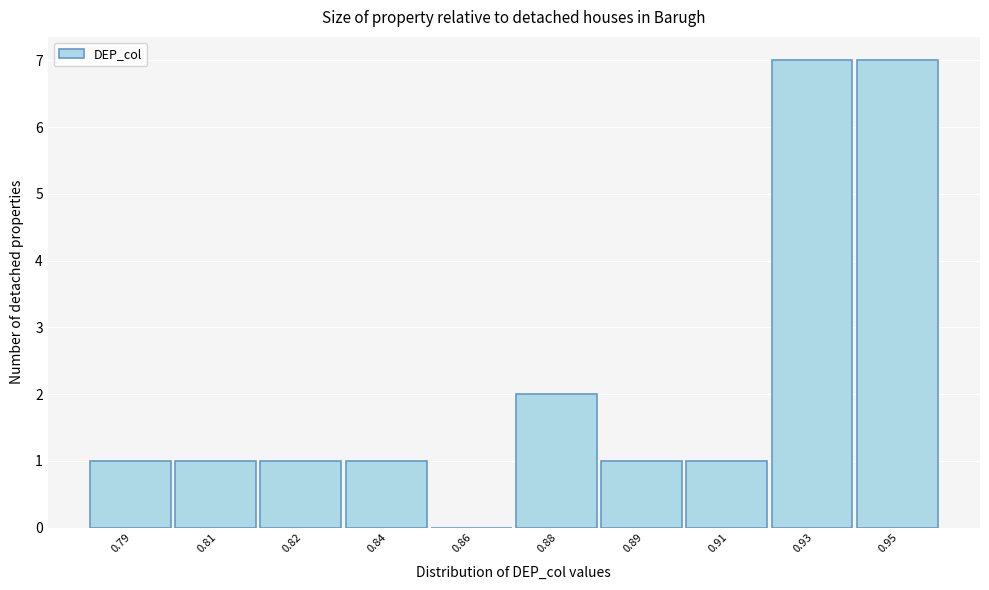

Reading left to right, list all the values displayed in this chart.

0.79=1	0.81=1	0.82=1	0.84=1	0.86=0	0.88=2	0.89=1	0.91=1	0.93=7	0.95=7